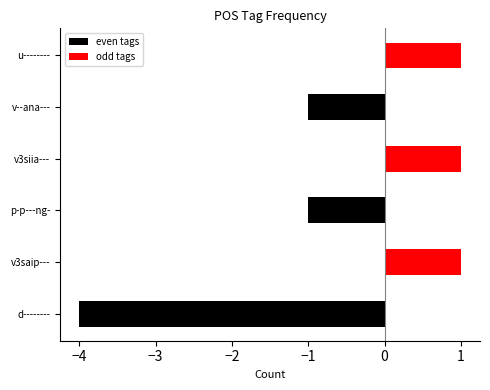

Which series has the largest total across all categories?

odd tags